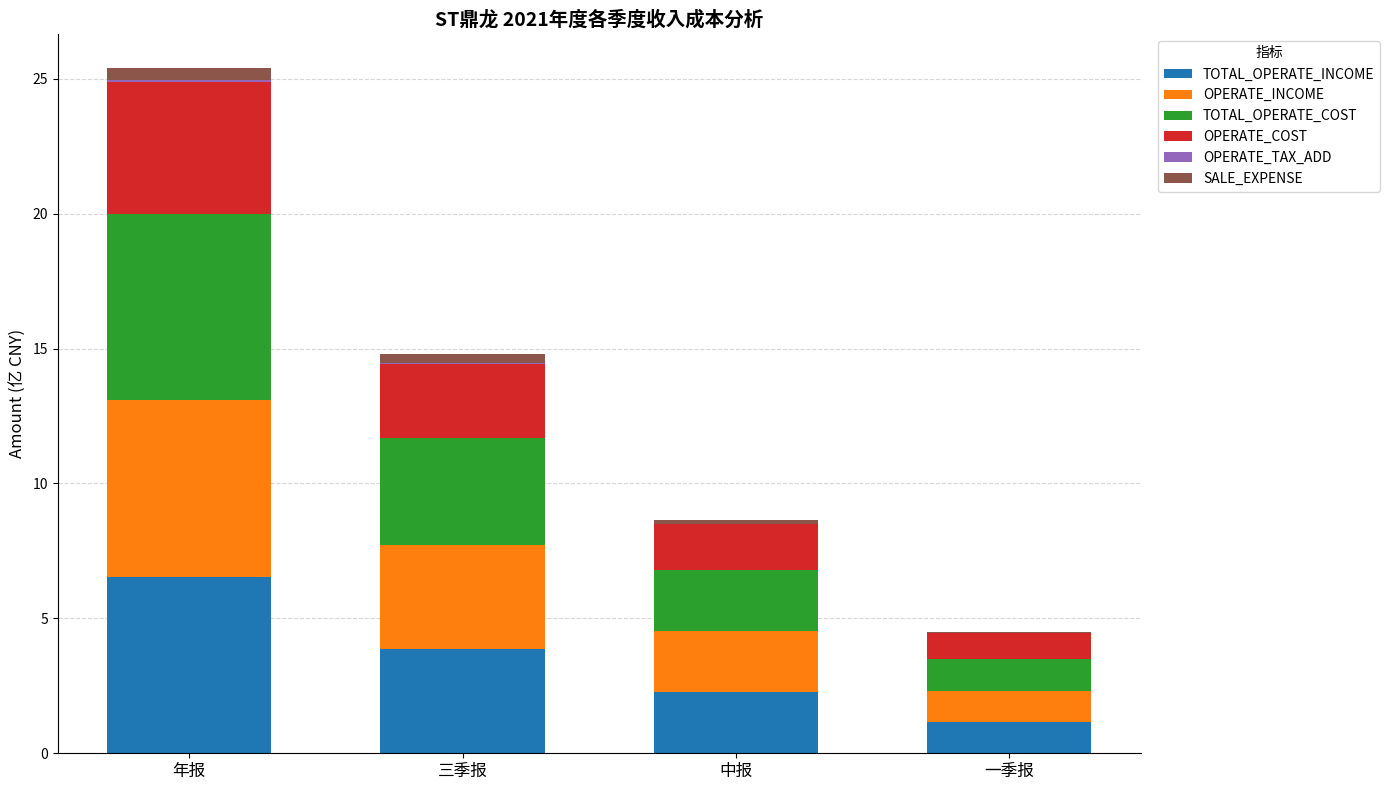

At which category is the sum across all series the highest?

年报